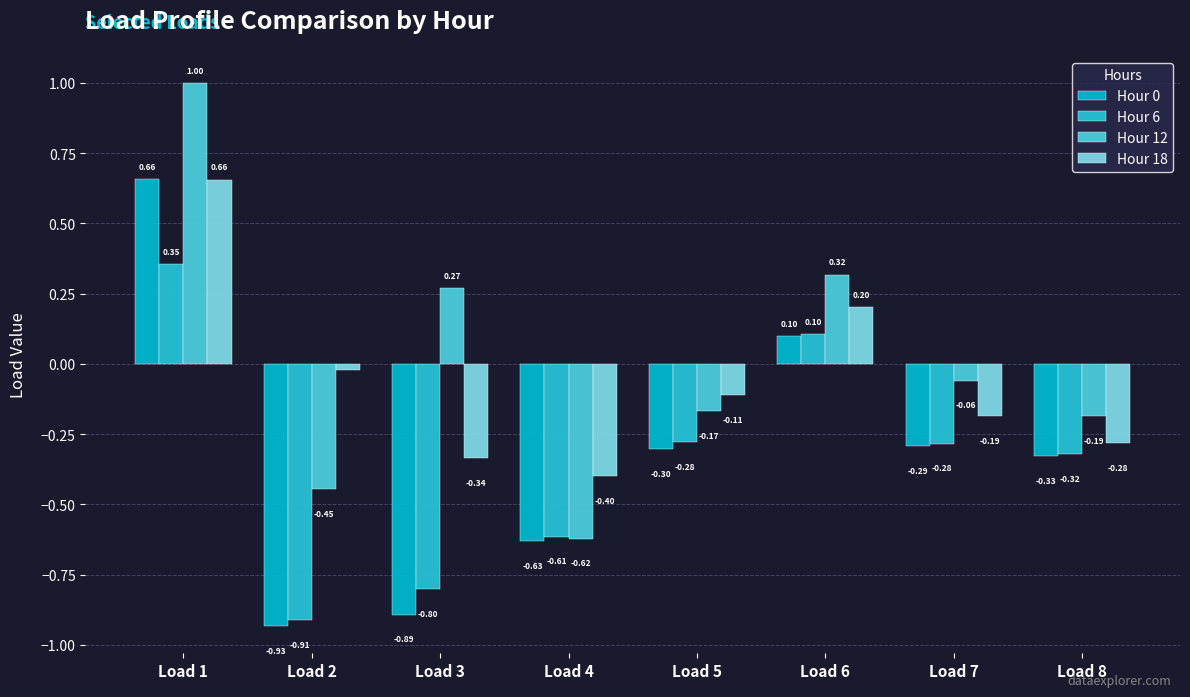

The Hour 12 series shows -0.4 at Load 4. True or false?

False